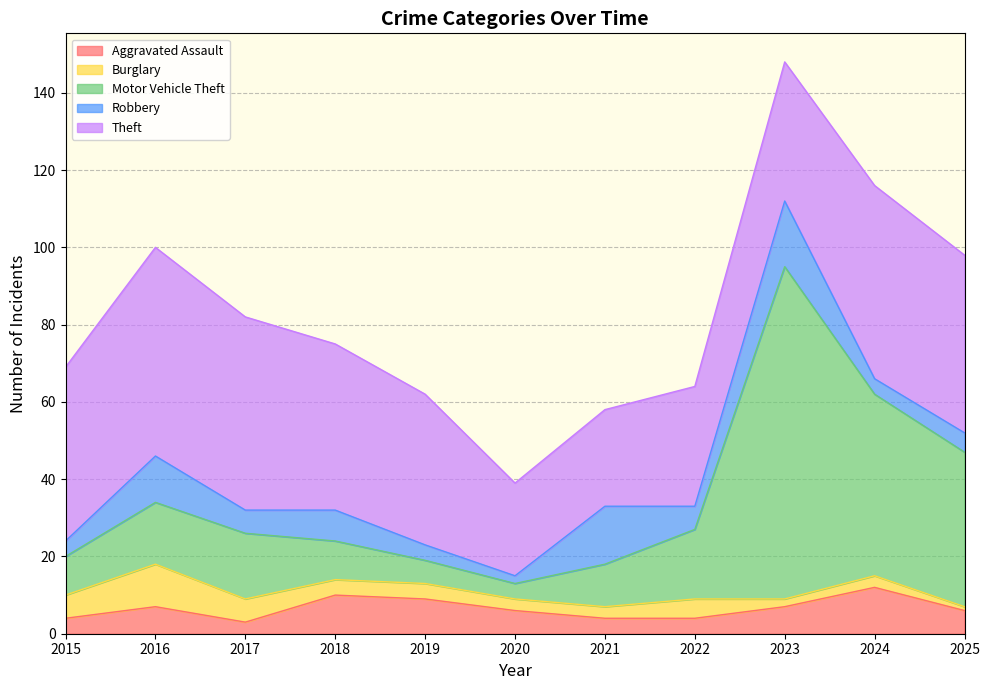

Reading left to right, what are all the values shown in this chart?

Aggravated Assault: 2015=4	2016=7	2017=3	2018=10	2019=9	2020=6	2021=4	2022=4	2023=7	2024=12	2025=6
Burglary: 2015=6	2016=11	2017=6	2018=4	2019=4	2020=3	2021=3	2022=5	2023=2	2024=3	2025=1
Motor Vehicle Theft: 2015=10	2016=16	2017=17	2018=10	2019=6	2020=4	2021=11	2022=18	2023=86	2024=47	2025=40
Robbery: 2015=4	2016=12	2017=6	2018=8	2019=4	2020=2	2021=15	2022=6	2023=17	2024=4	2025=5
Theft: 2015=45	2016=54	2017=50	2018=43	2019=39	2020=24	2021=25	2022=31	2023=36	2024=50	2025=46